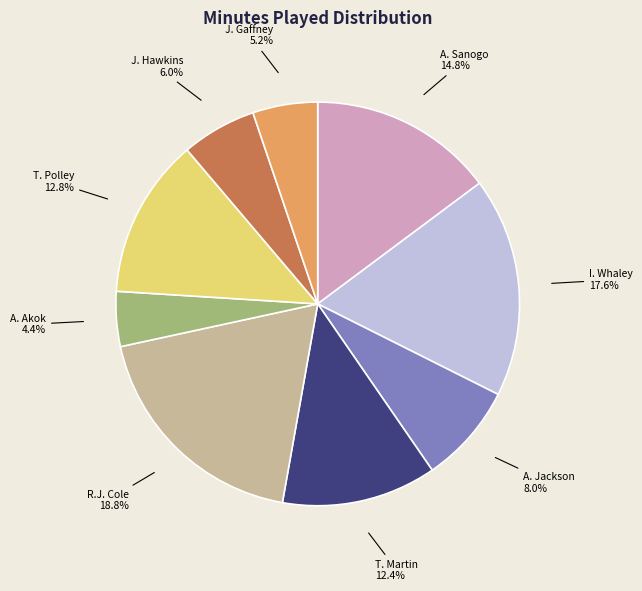

True or false: R.J. Cole accounts for 30% of the total.

False